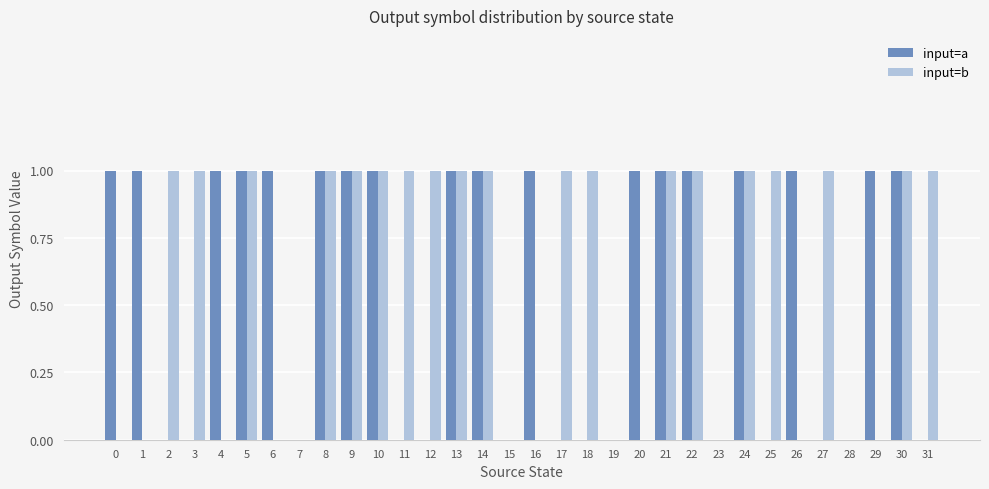

What is the sum of all input=b values?

19